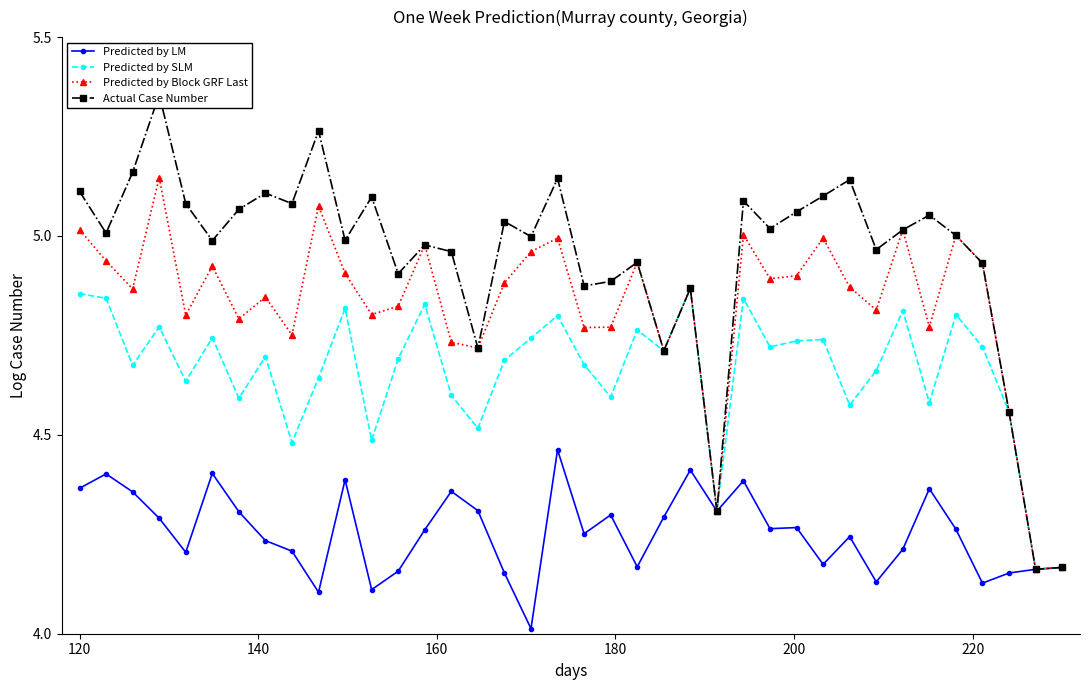

True or false: Predicted by SLM has more than 0 points higher than both neighbors.

True